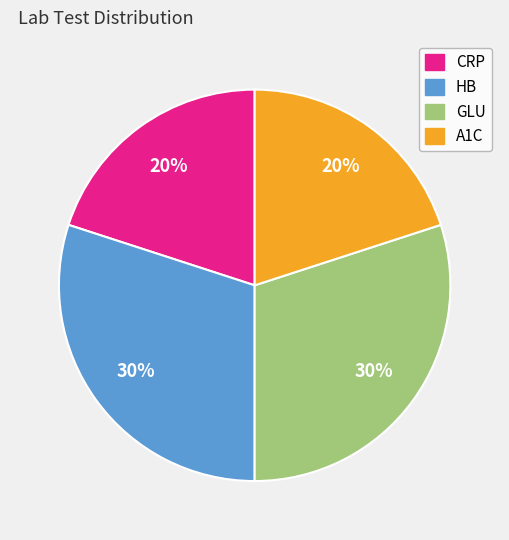

To the nearest percent, what is the difference between the largest and smallest slice percentages?

10%